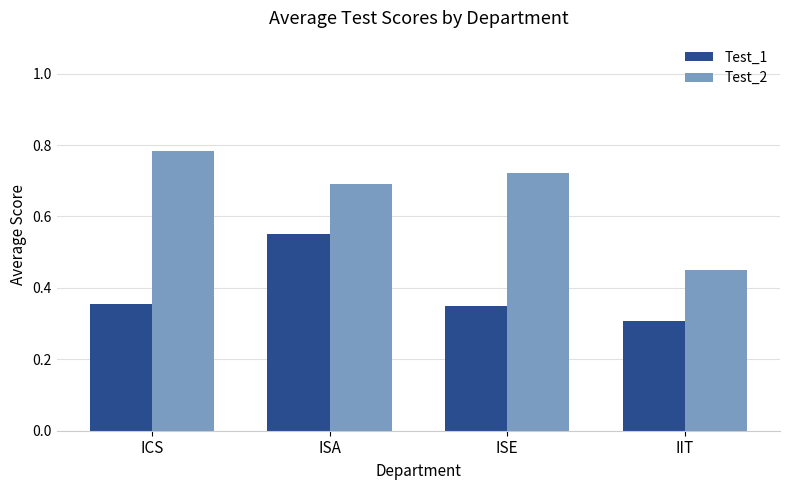

List the series in order of their peak value, highest first.

Test_2, Test_1